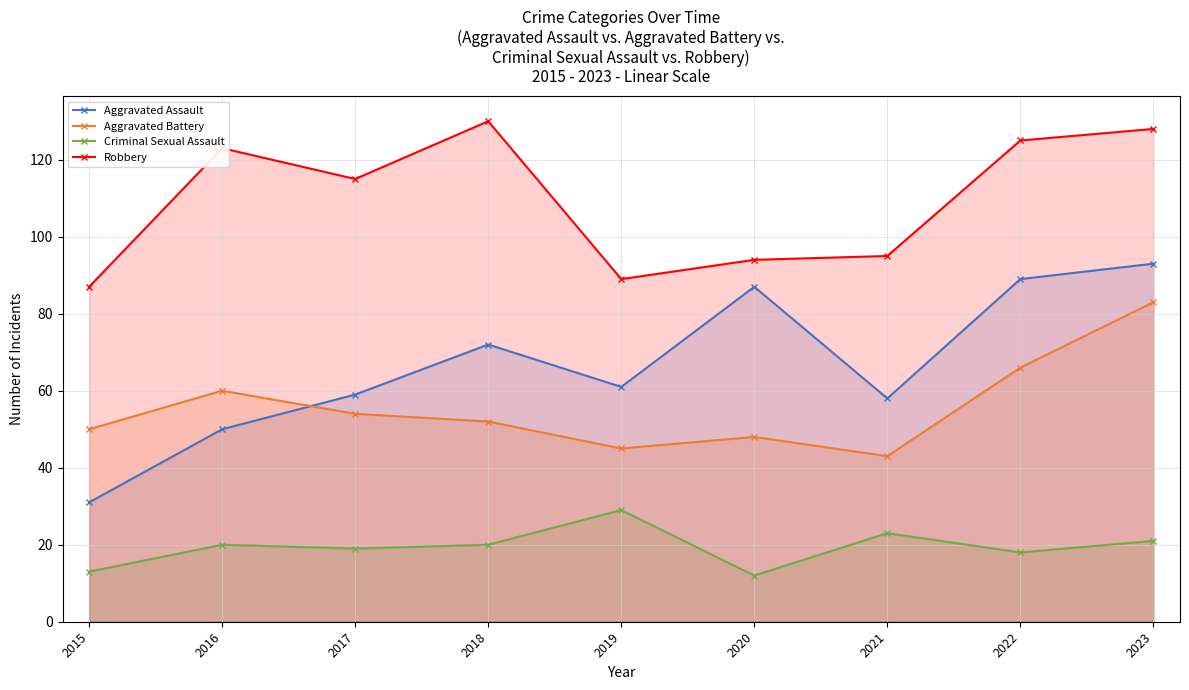

What are all the series names shown in the legend?

Aggravated Assault, Aggravated Battery, Criminal Sexual Assault, Robbery